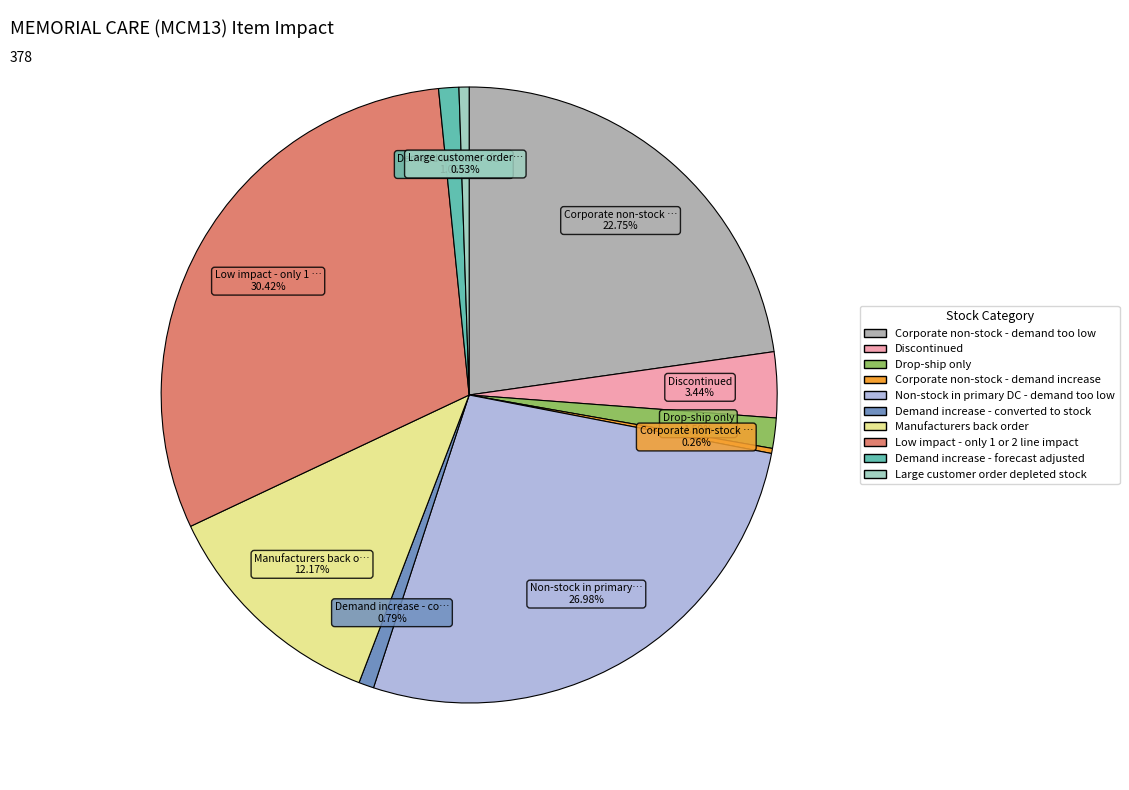

Which category has the biggest portion of the pie?

Low impact - only 1 or 2 line impact